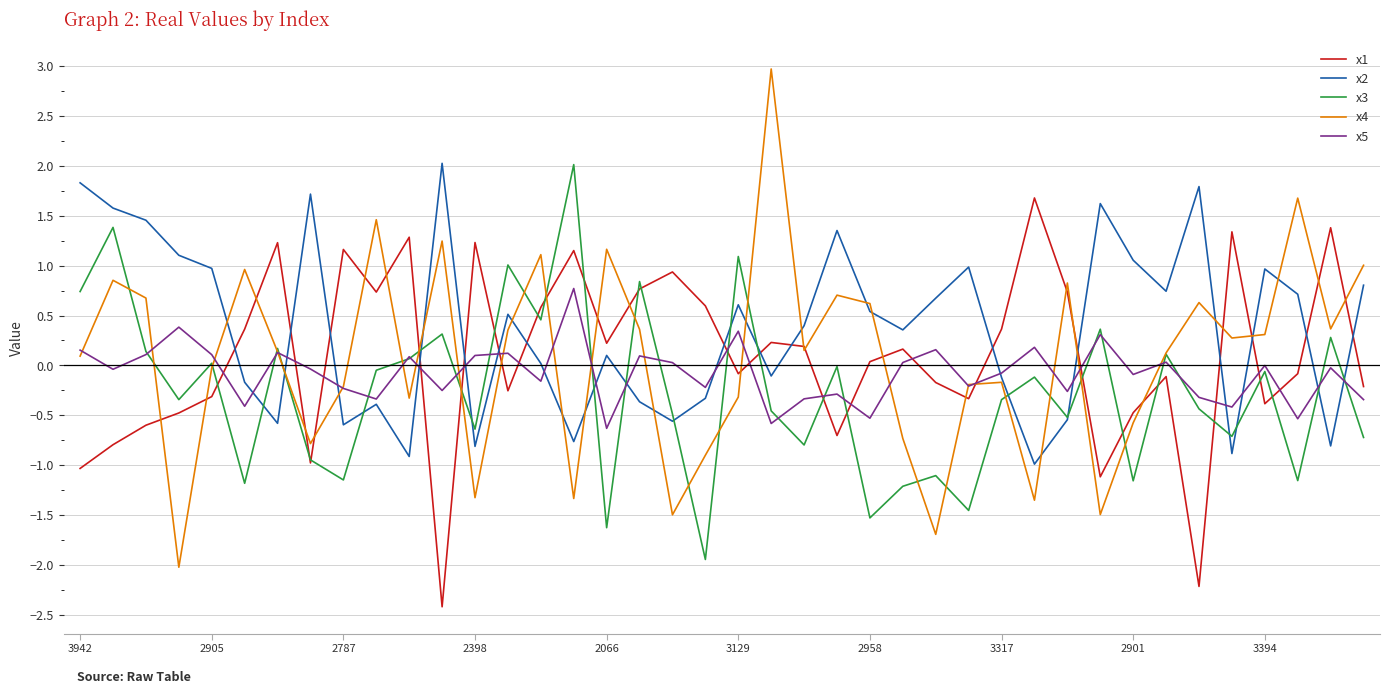

Which series has the largest total across all categories?

x2